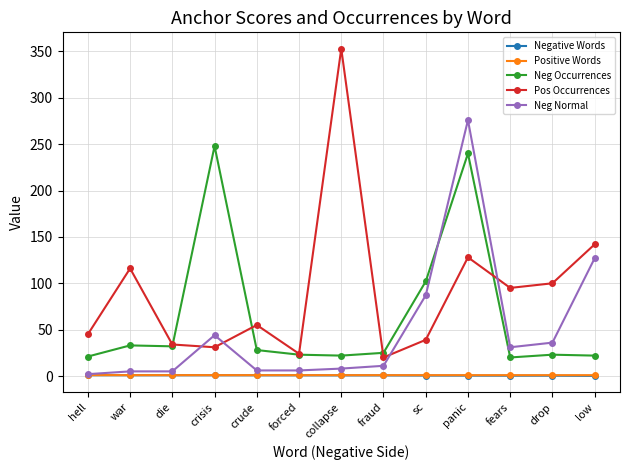

Which series has the largest total across all categories?

Pos Occurrences